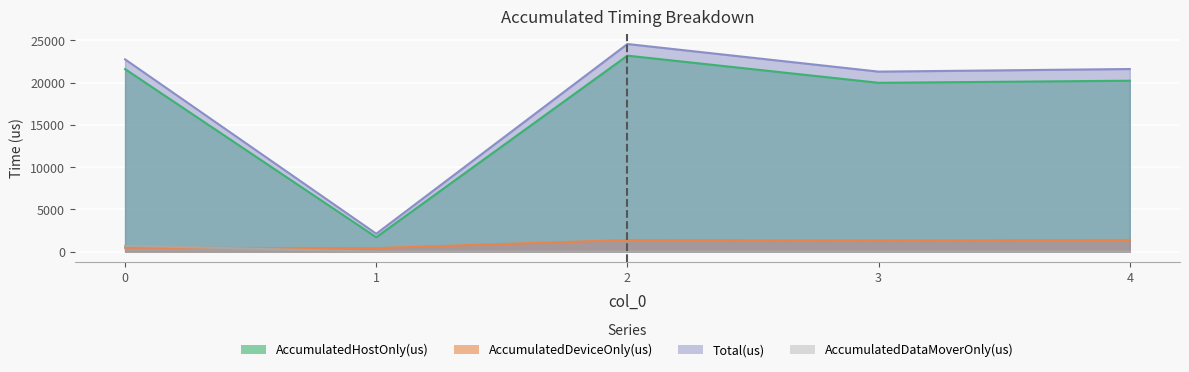

Does the chart display data point markers on the line(s)?

No